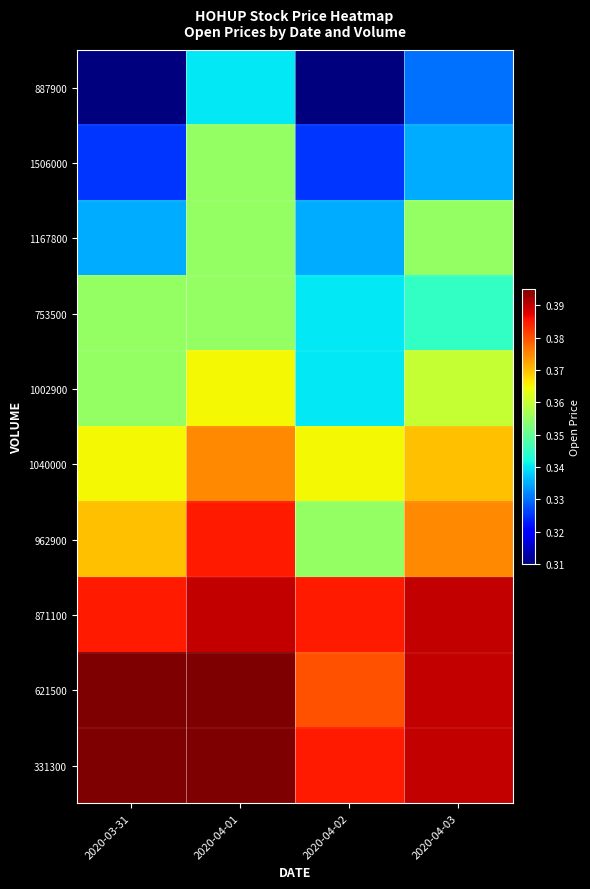

What is the total value across all series at 2020-04-03?

3.6